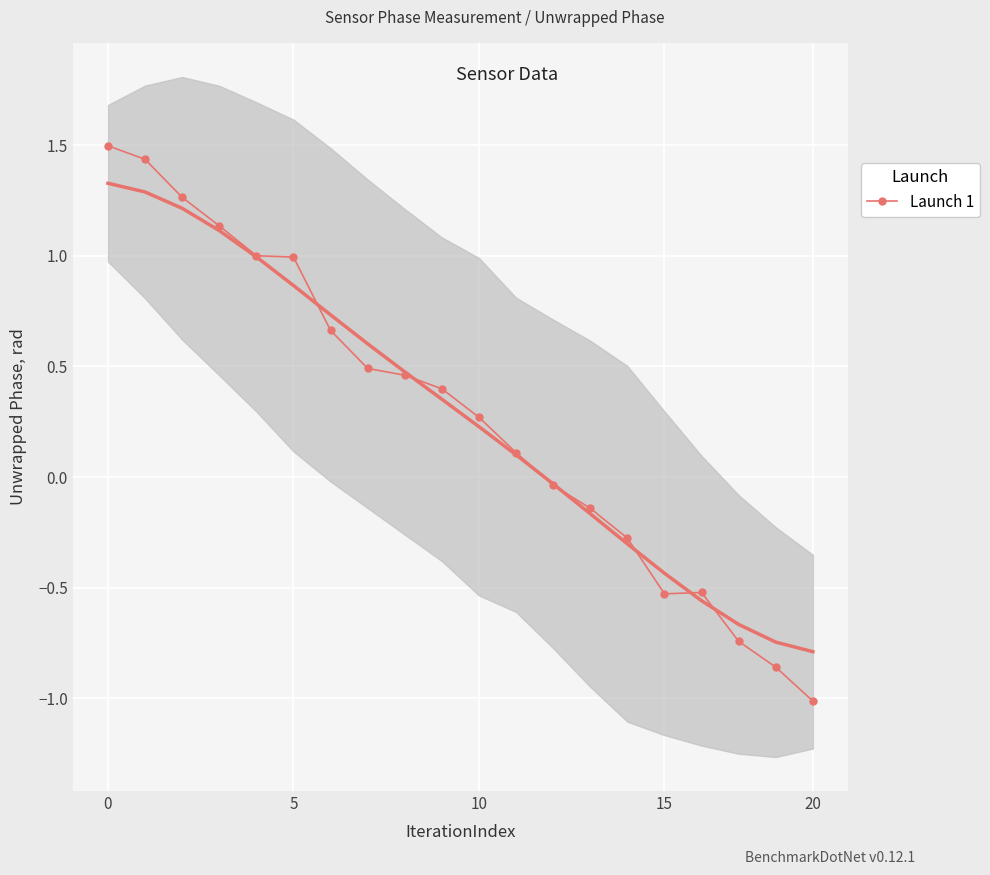

How many interior local valleys (lower than both neighbors) does the data have?

1